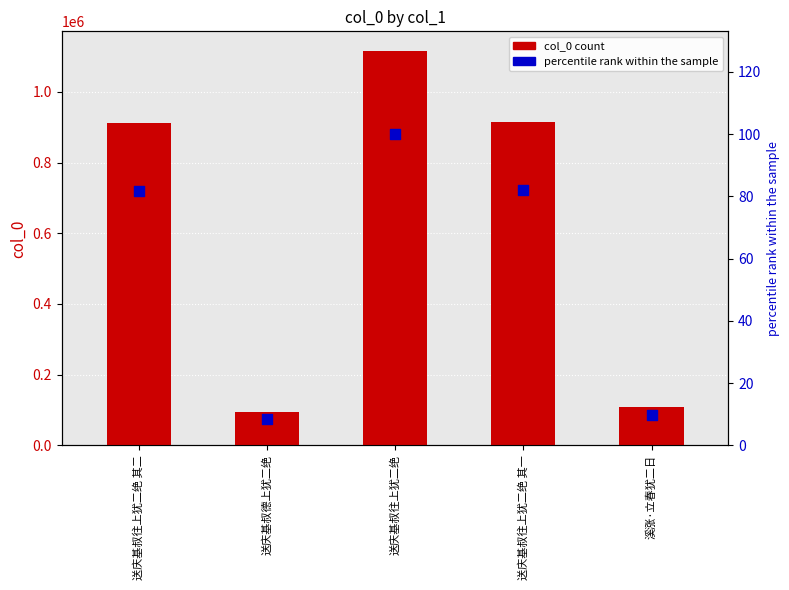

Which series reaches the minimum Y coordinate?

percentile rank within the sample